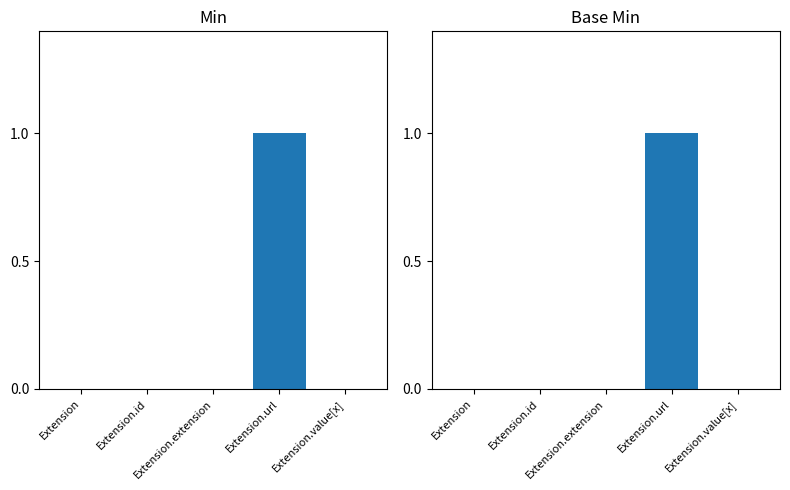

Which series has the largest range (max minus min)?

Min